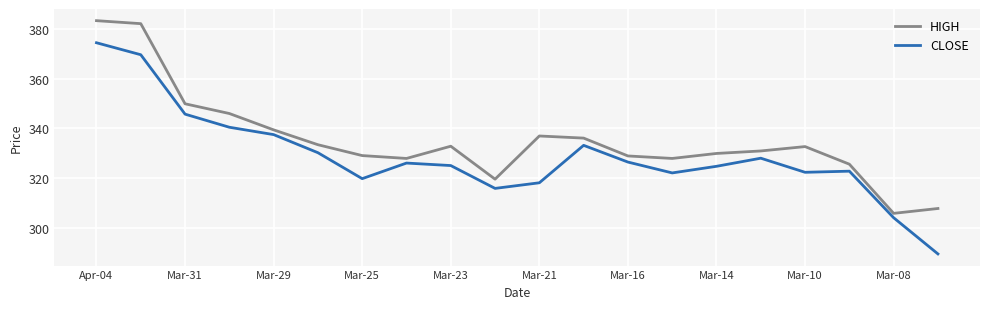

True or false: HIGH has more than 0 points higher than both neighbors.

True